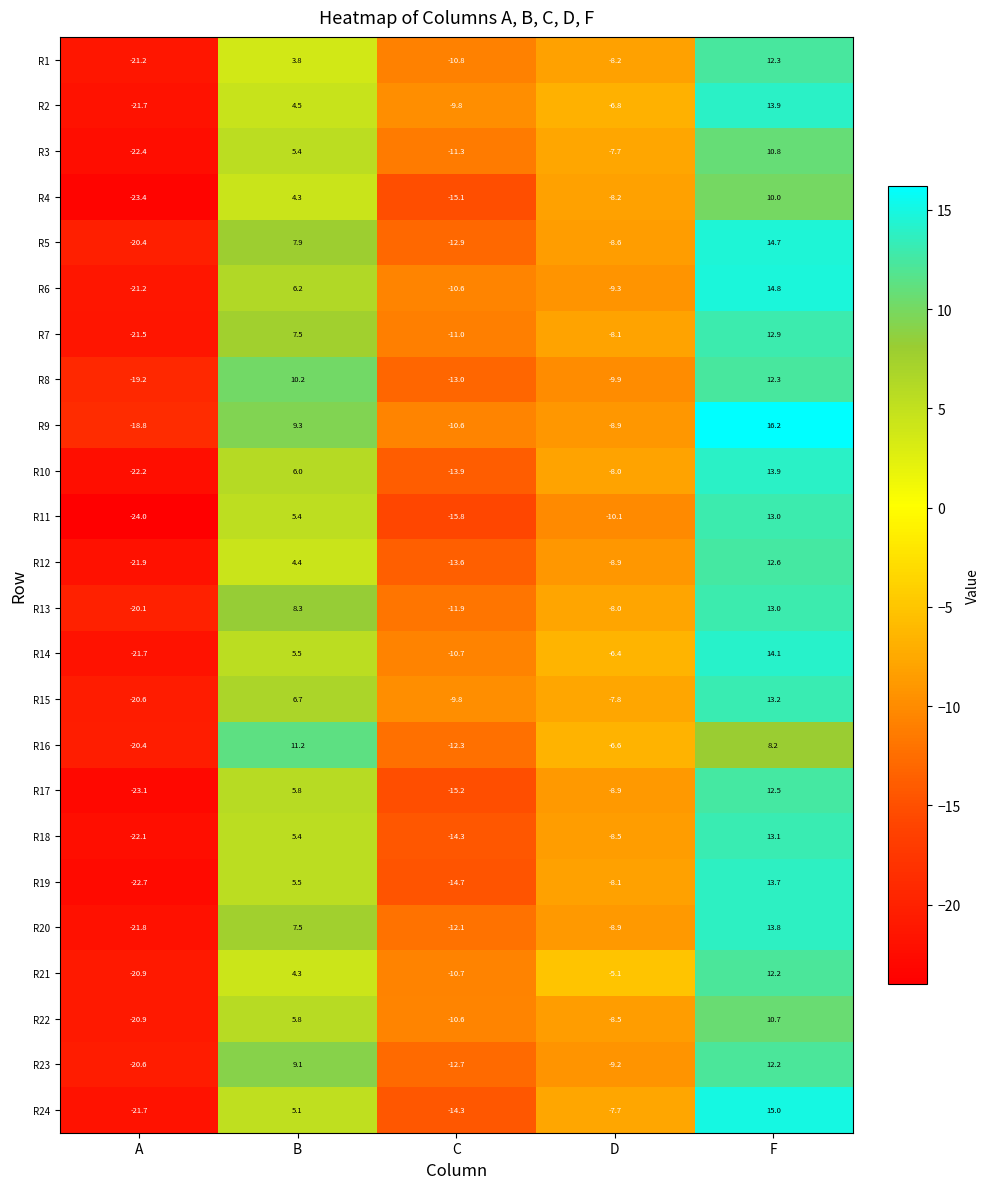

Between B and F, which series saw the biggest shift?

R24